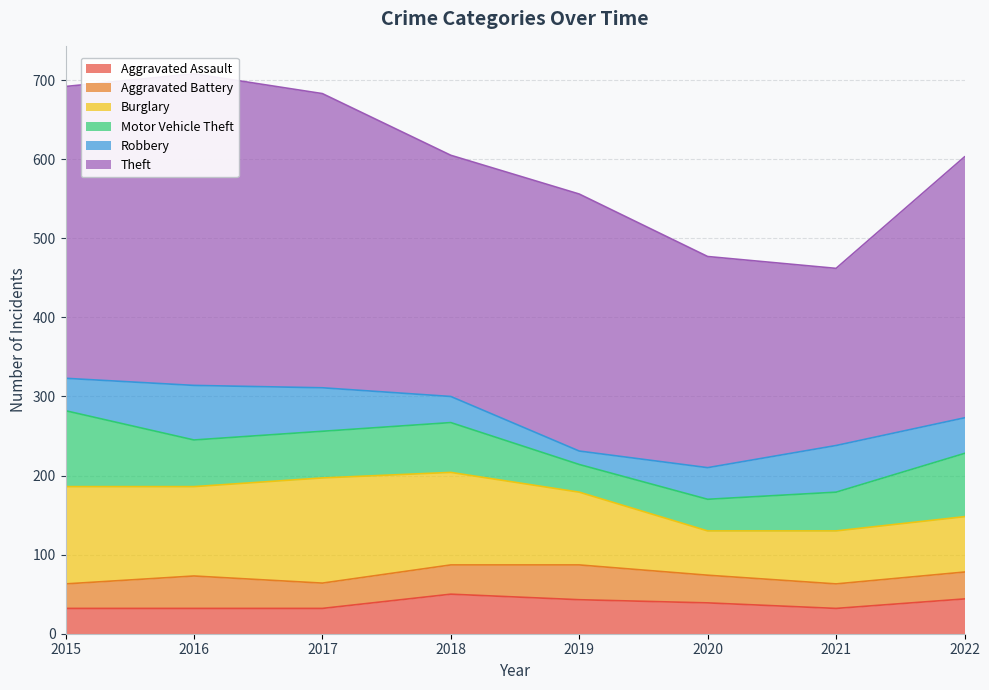

Between 2017 and 2019, which is larger?

2019